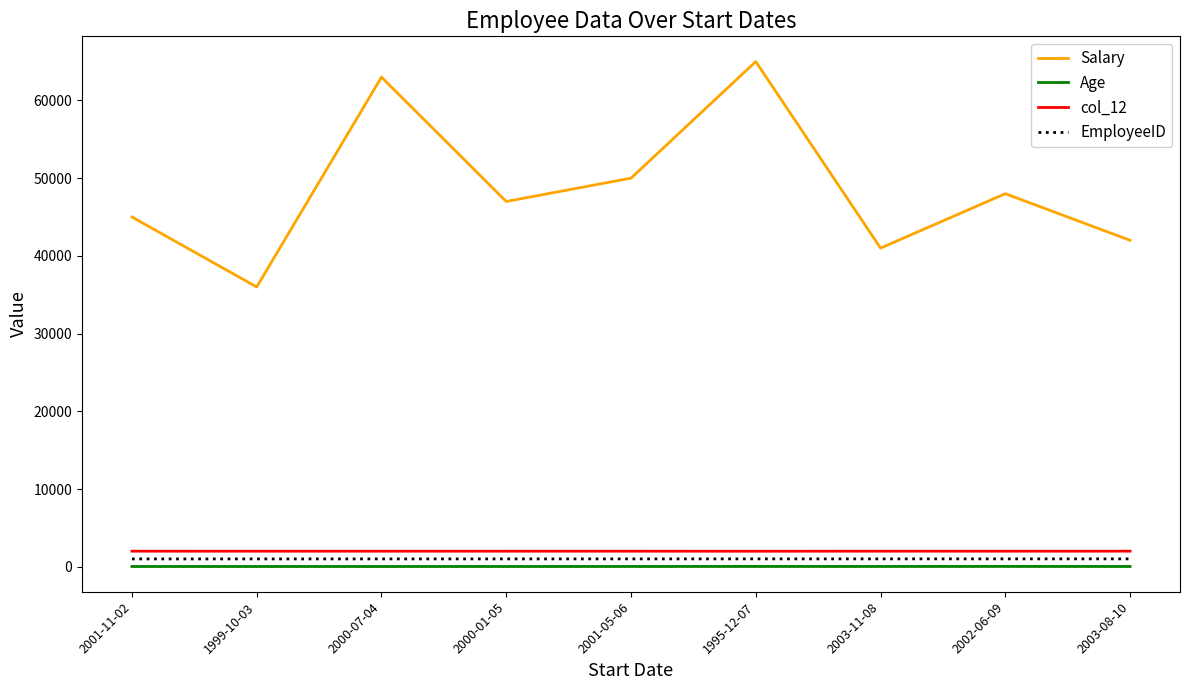

Which series has the largest total across all categories?

Salary